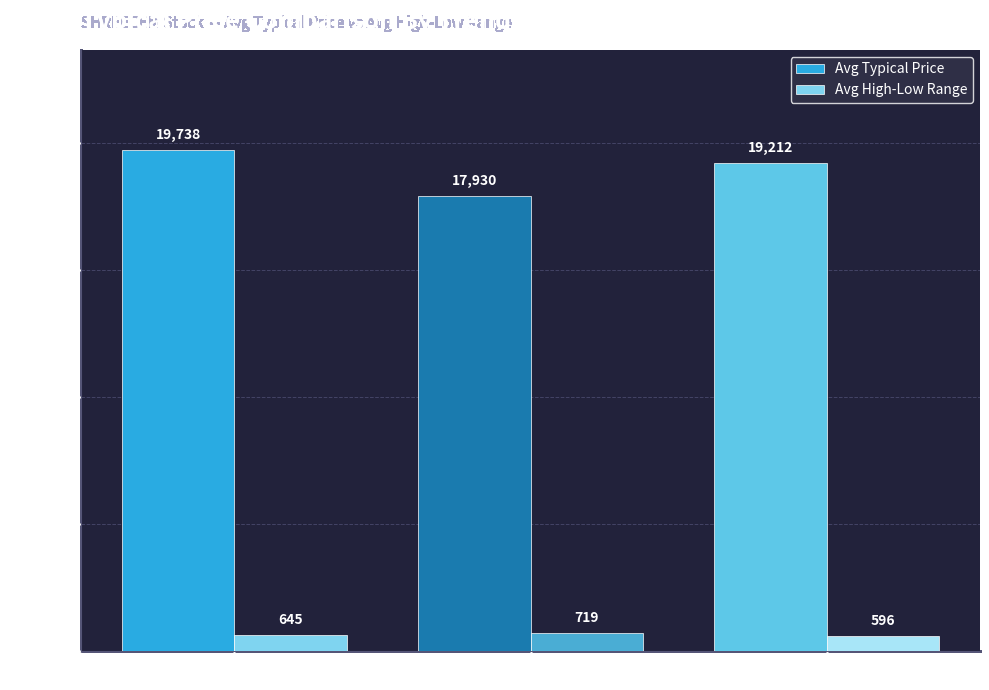

How many groups of bars are there?

3